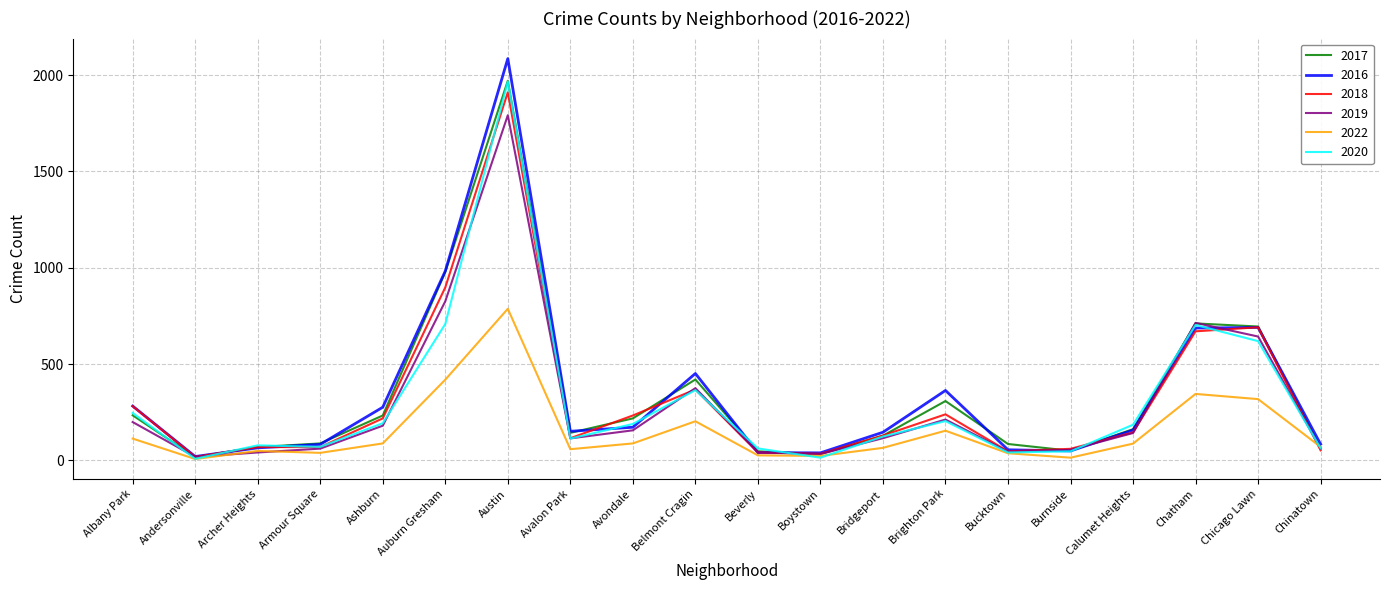

Is it true that 2020 equals 1014 at Chatham?

False